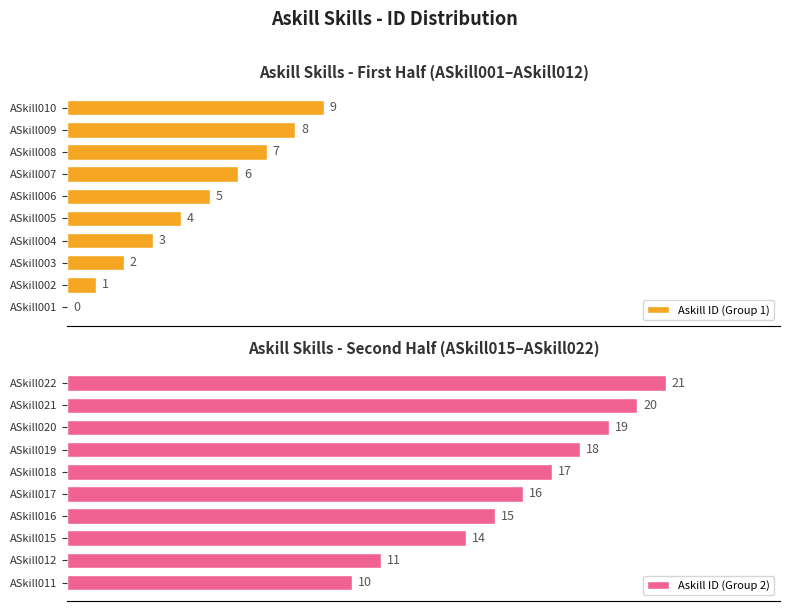

At which label does Askill ID (Group 2) reach its minimum?

ASkill011